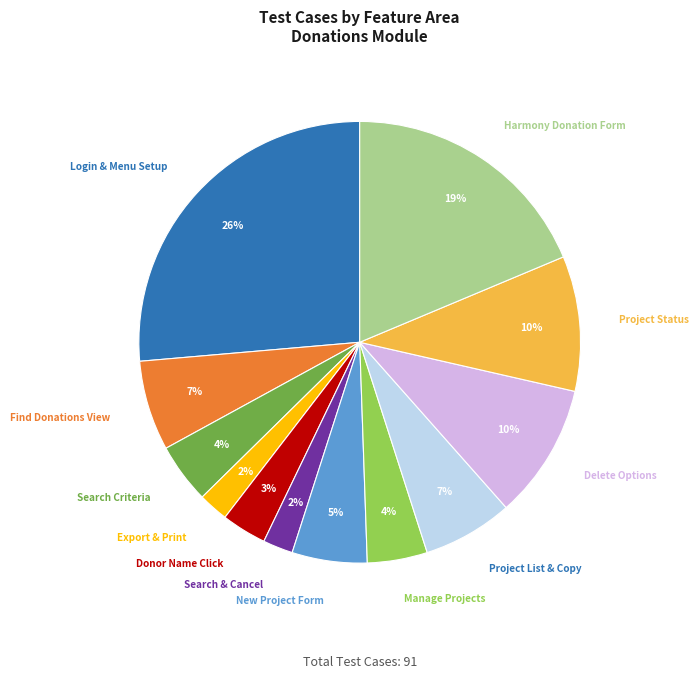

How many slices are in this pie chart?

12